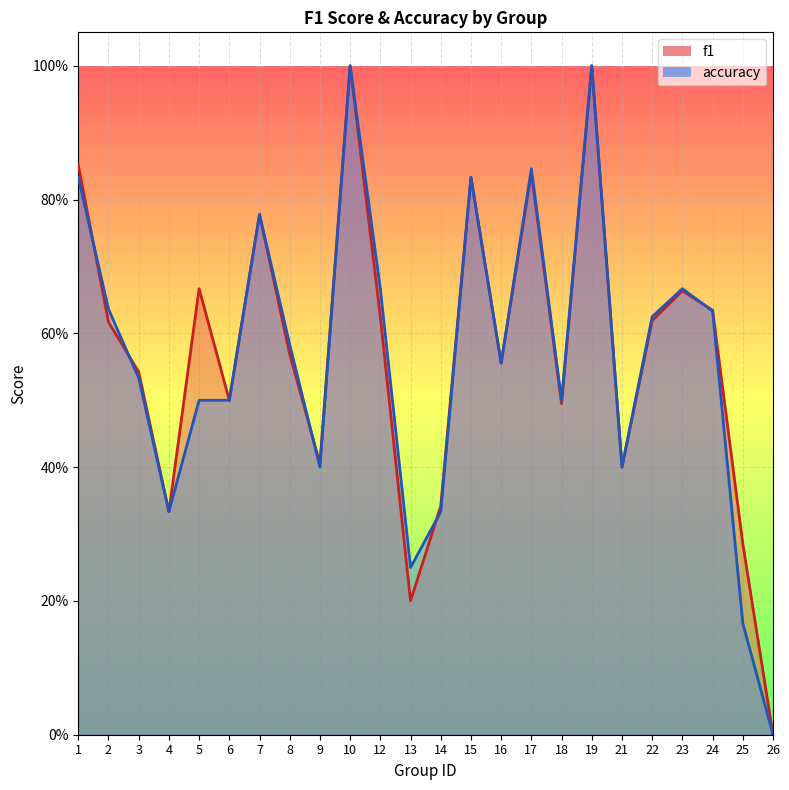

In accuracy, how many points are higher than both neighbors (excluding endpoints)?

6